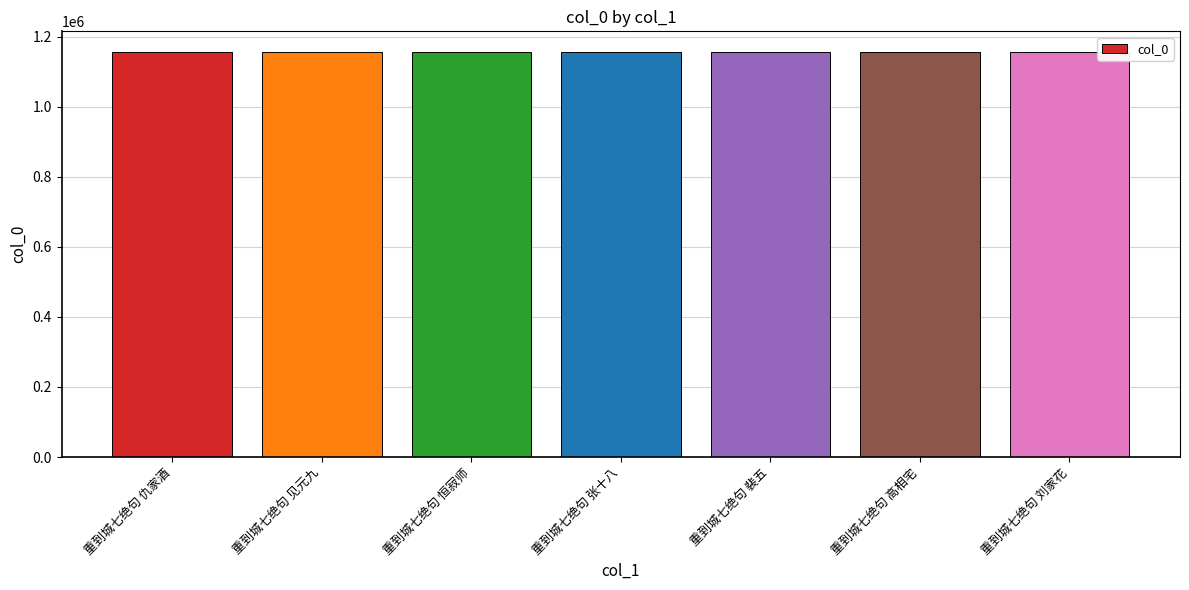

What is the smallest value displayed?

1155481